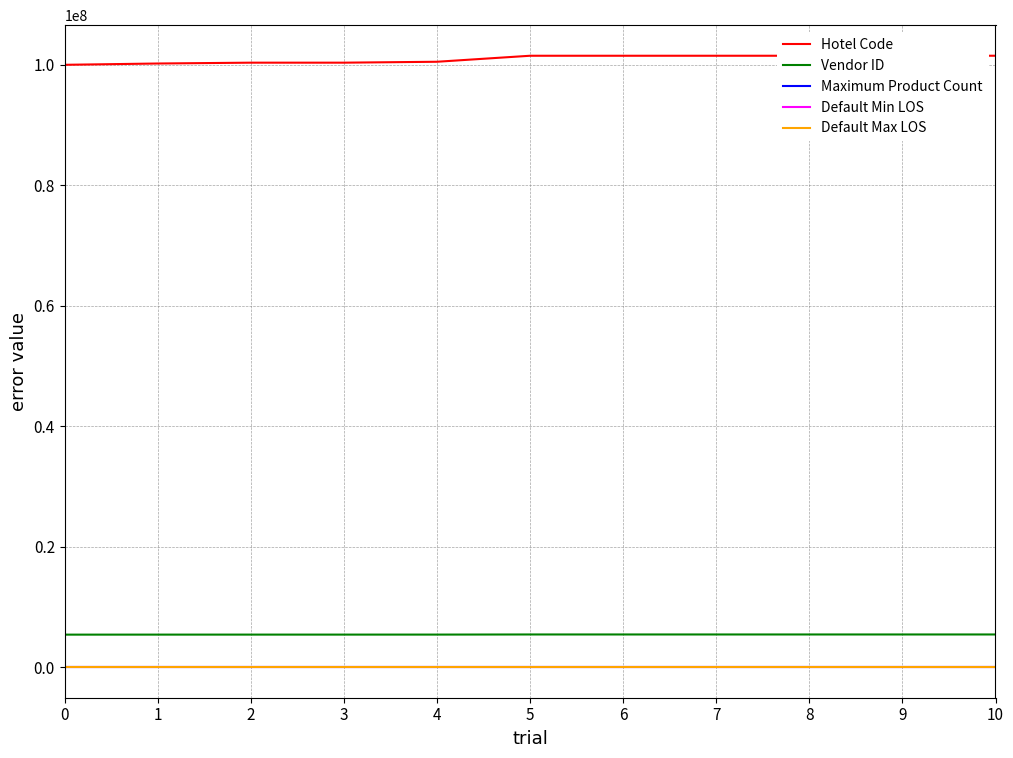

What is the difference between the second highest and minimum values in the Hotel Code series?

1504684